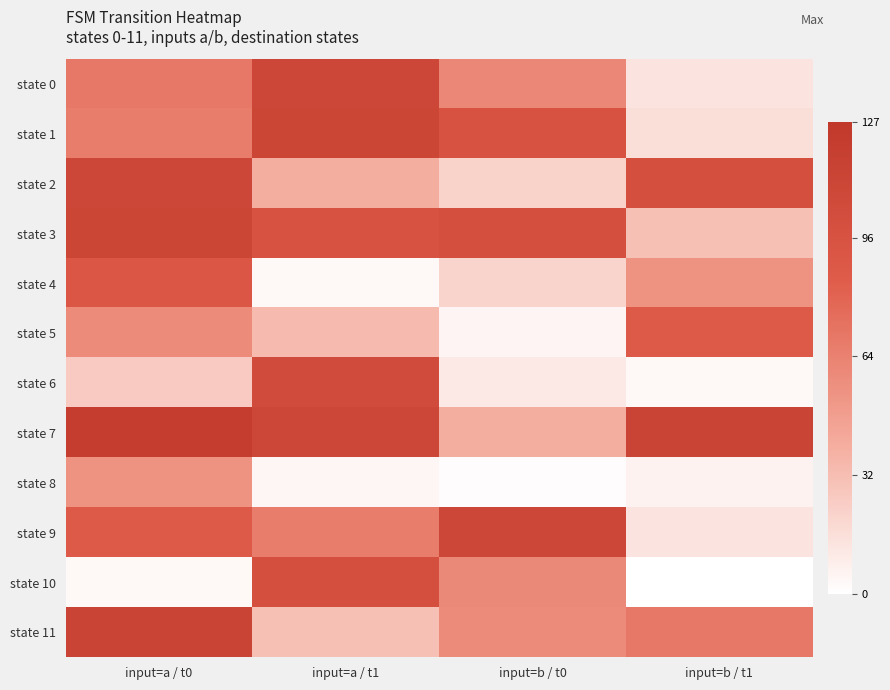

At how many categories does at least one series exceed 75?

4